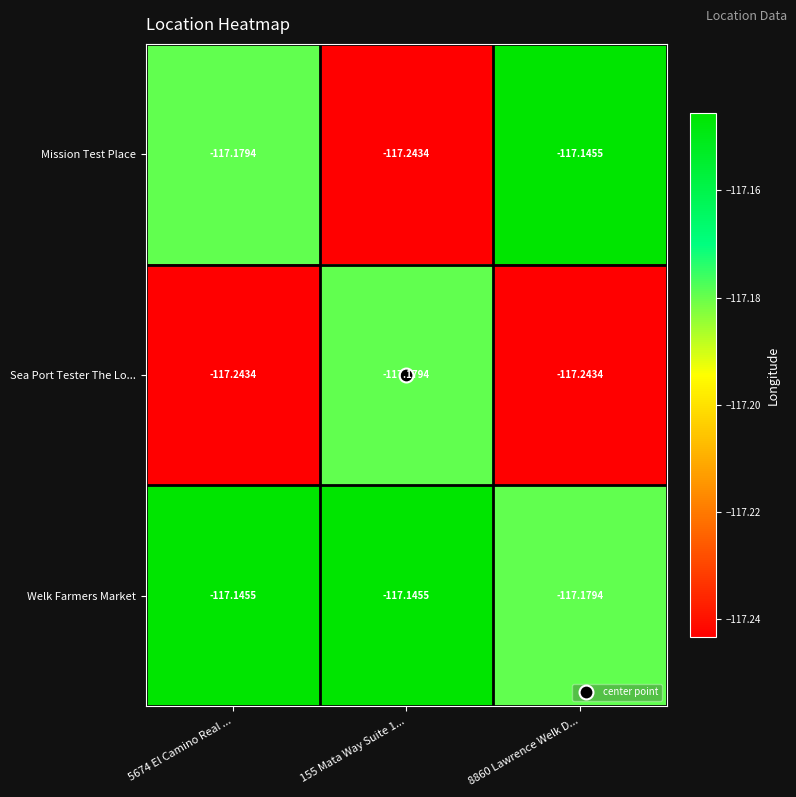

Rank the series by their average value, from highest to lowest.

Welk Farmers Market, Mission Test Place, Sea Port Tester The Lo...